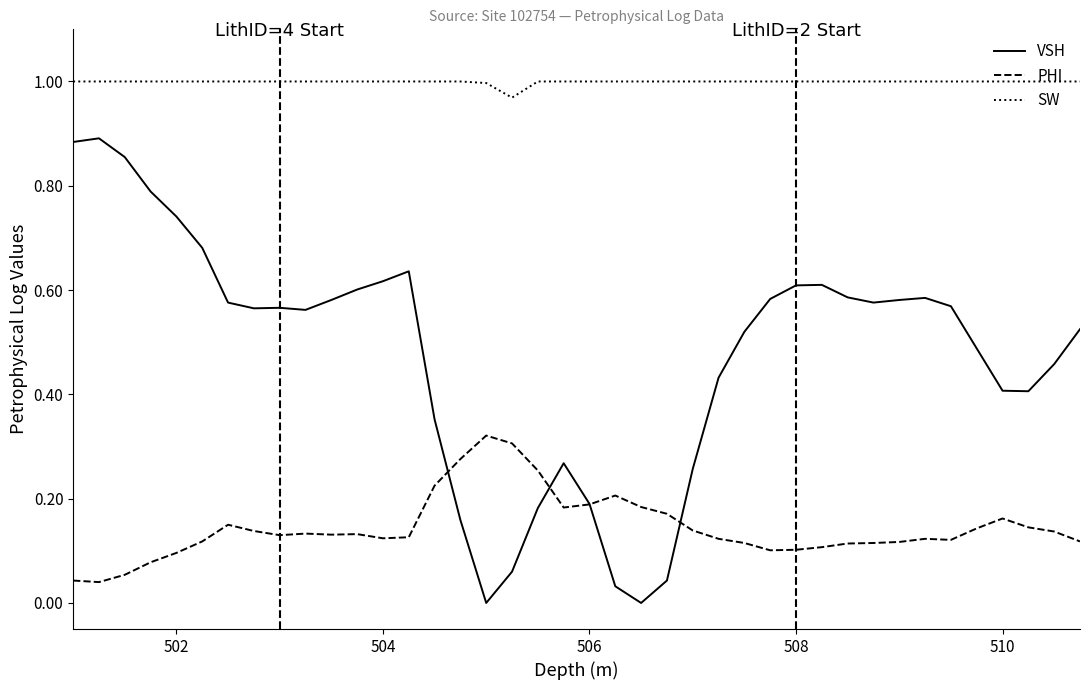

Which series has the largest range (max minus min)?

VSH